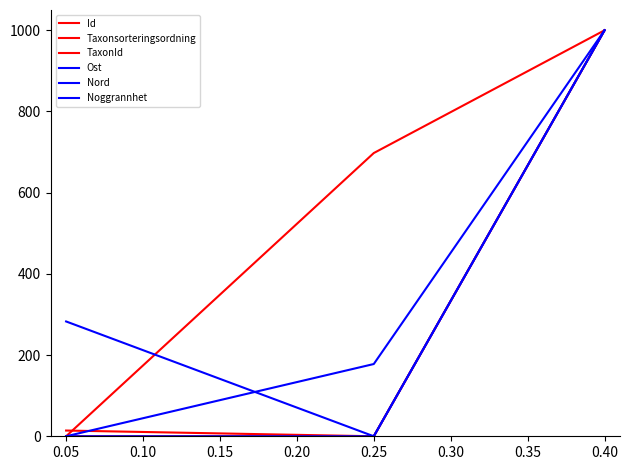

Which series has the largest range (max minus min)?

Id